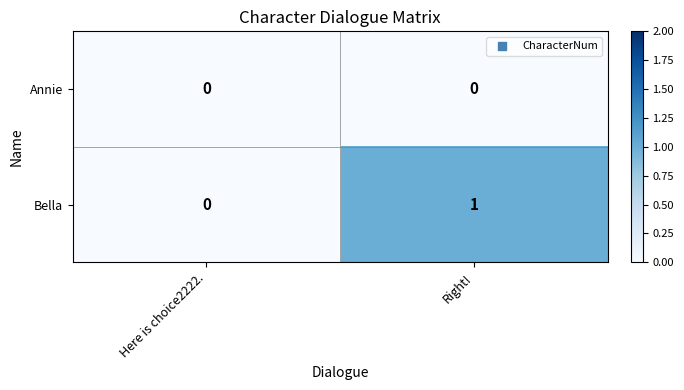

Which series has the largest range (max minus min)?

Bella